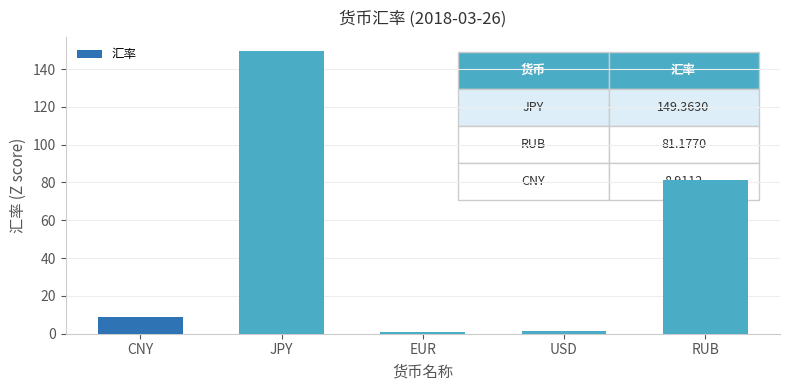

What is the ratio of the value at EUR to the value at CNY?

0.1